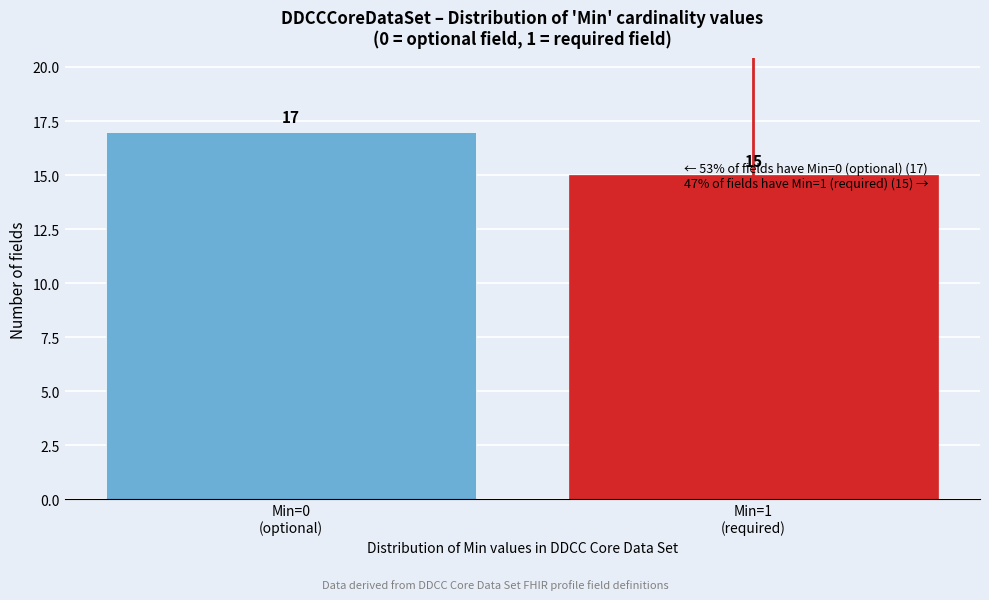

Reading left to right, extract all data points from this chart.

17	15